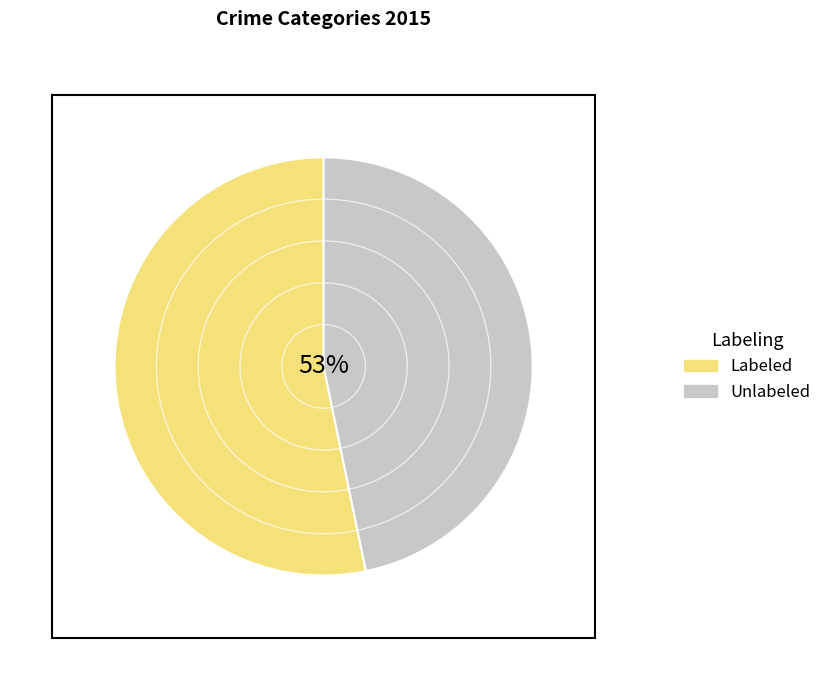

Is there any slice that represents more than half of the pie?

No